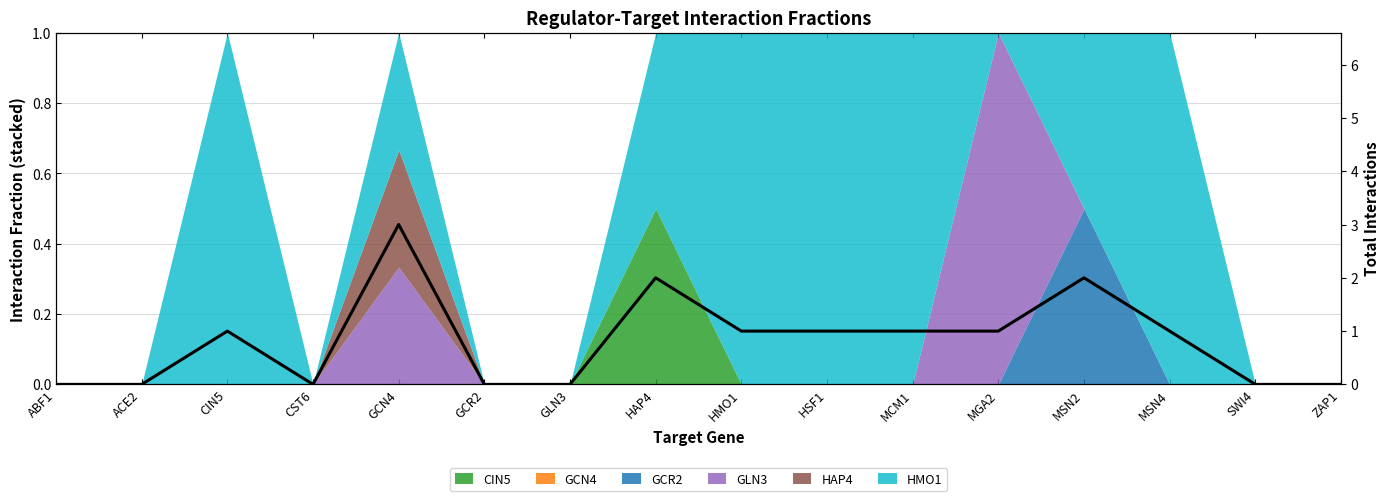

What is the label of the 13th point from the right?

CST6